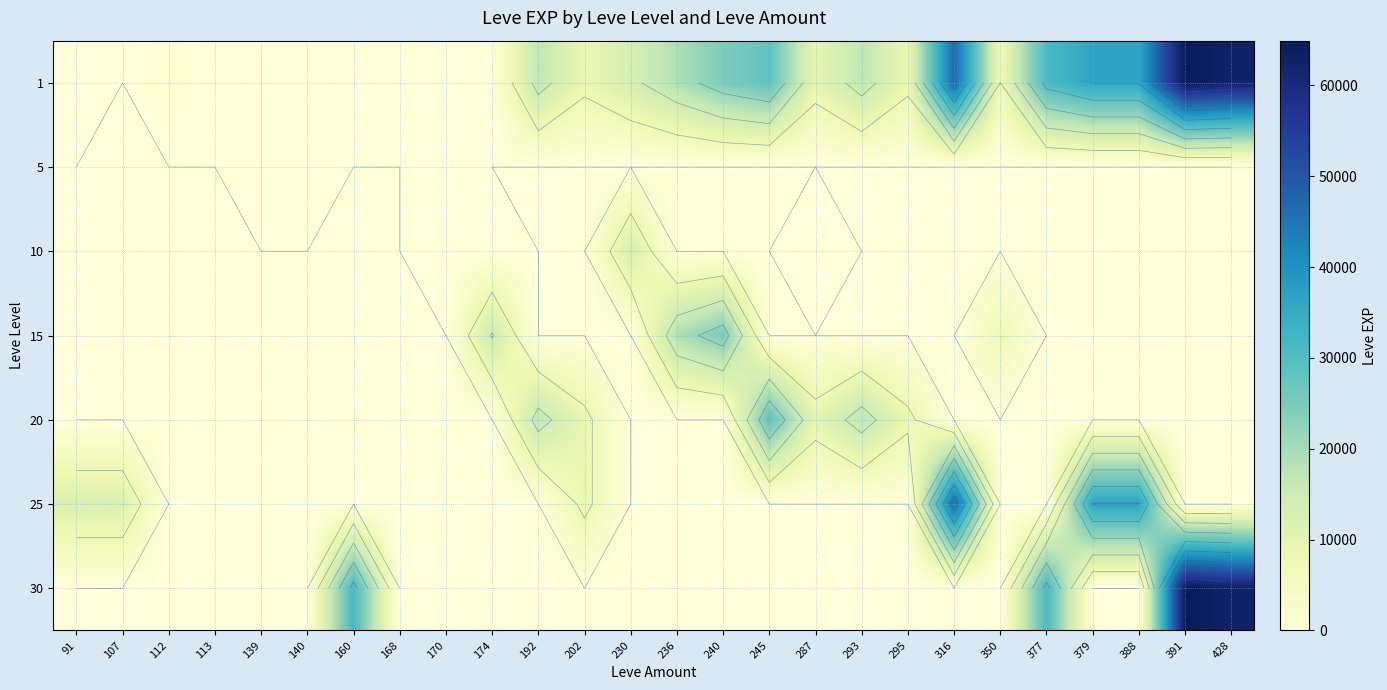

At 245, list the series in order from largest to smallest.

1, 20, 5, 10, 15, 25, 30